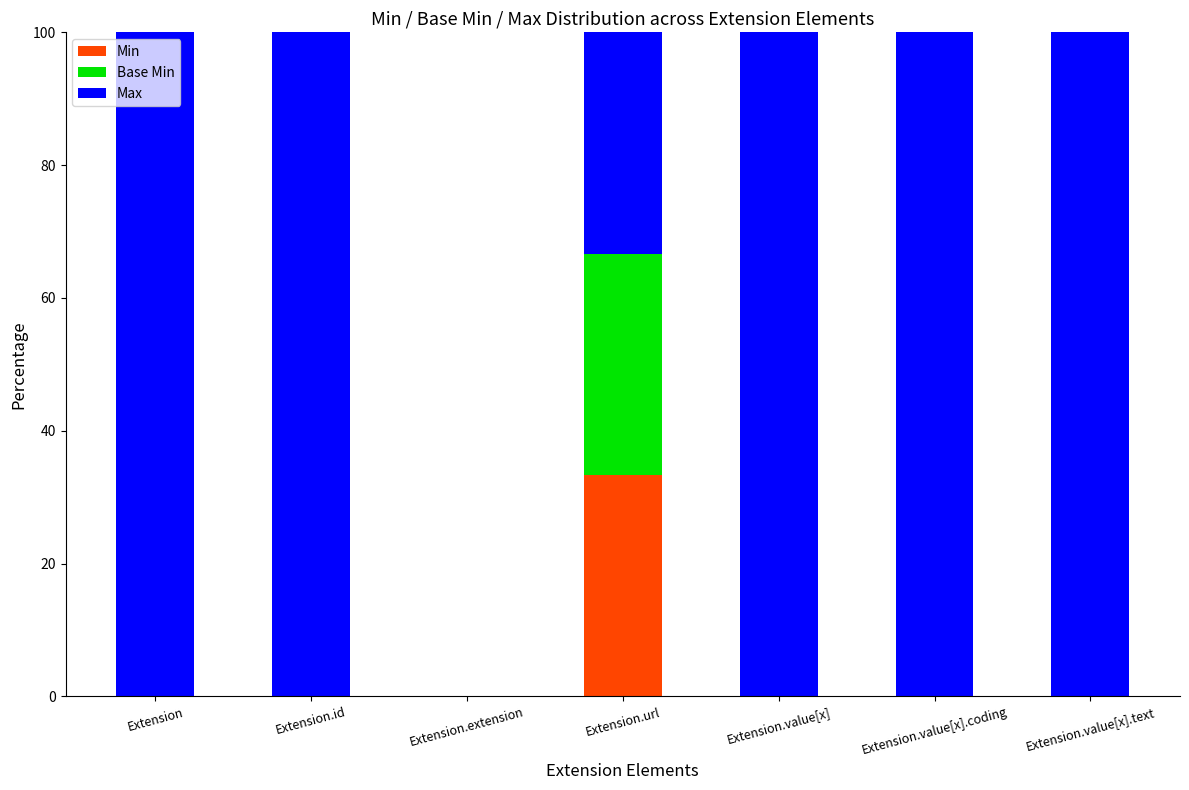

Which category has the highest value in the Min series?

Extension.url